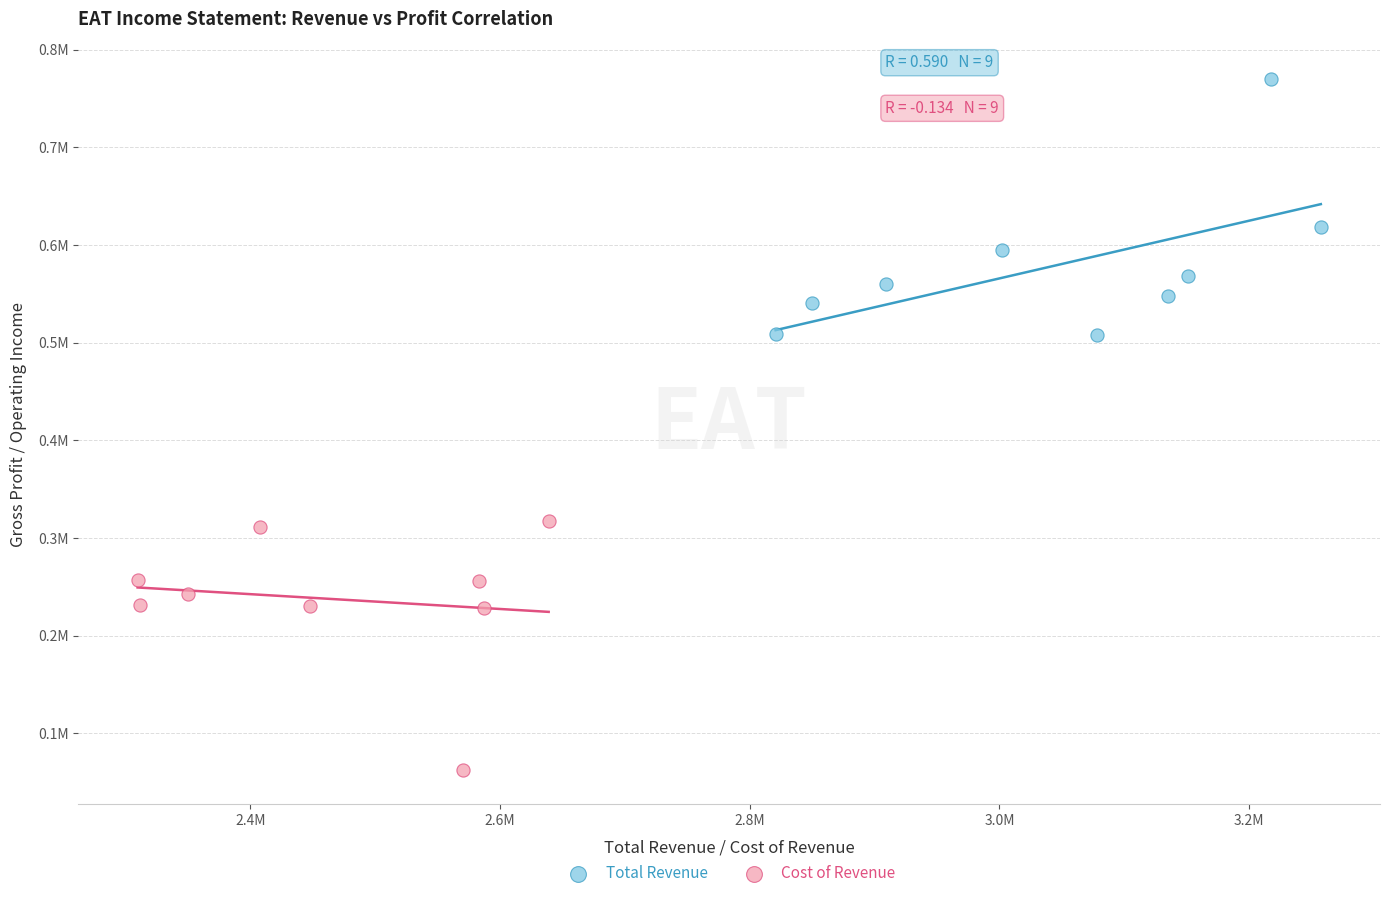

What are all the series names shown in the legend?

Total Revenue, Cost of Revenue